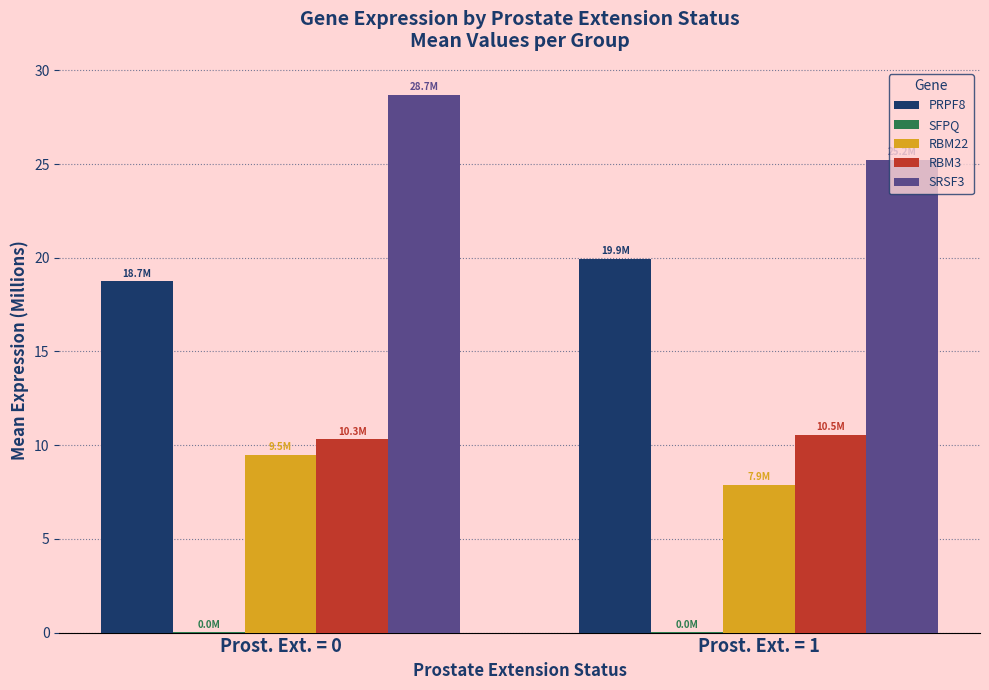

Which series has the widest spread of values?

SRSF3